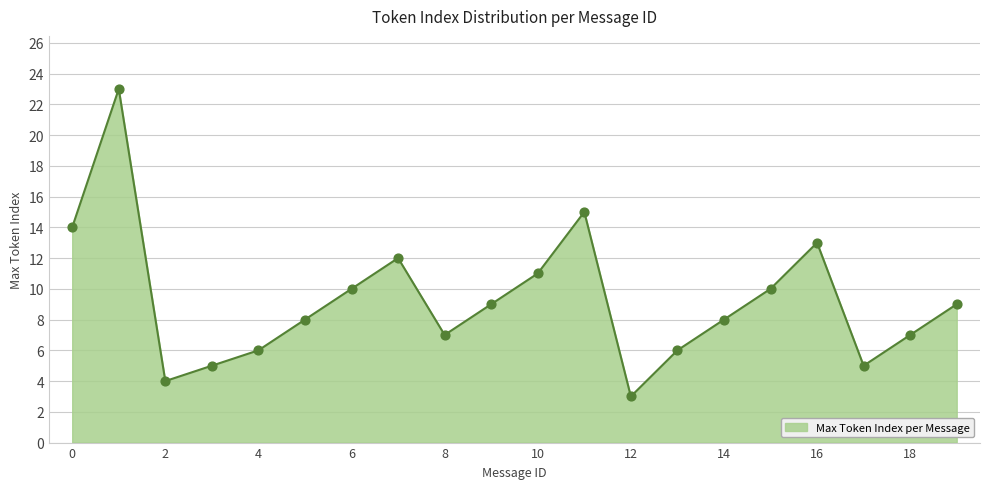

What is the minimum value shown in the chart?

3